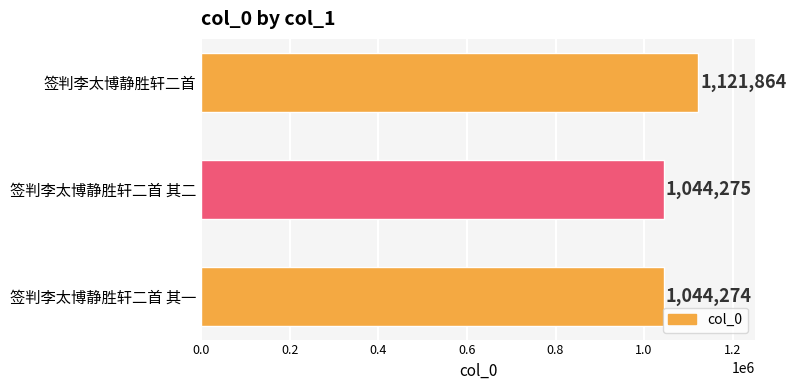

Read the value at 签判李太博静胜轩二首 其一.

1044274